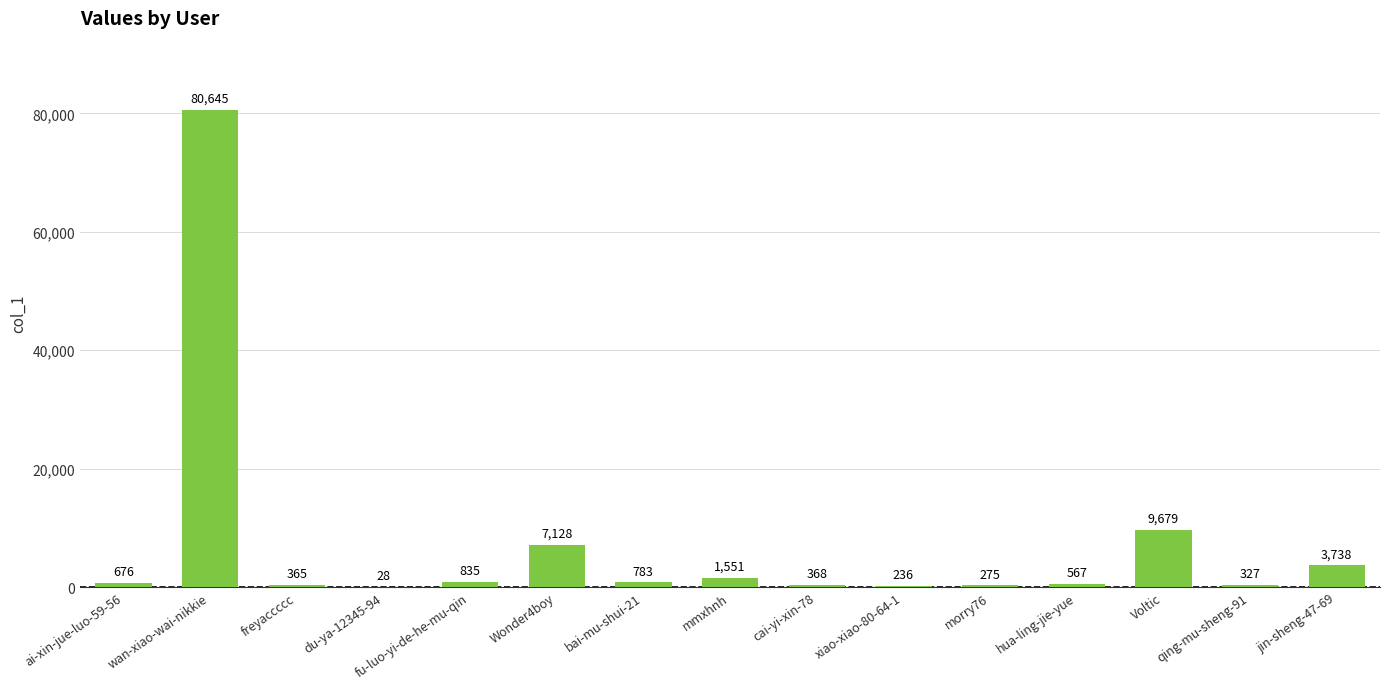

Reading left to right, what are all the values shown in this chart?

ai-xin-jue-luo-59-56=676	wan-xiao-wai-nikkie=80645	freyaccccc=365	du-ya-12345-94=28	fu-luo-yi-de-he-mu-qin=835	Wonder4boy=7128	bai-mu-shui-21=783	mmxhnh=1551	cai-yi-xin-78=368	xiao-xiao-80-64-1=236	morry76=275	hua-ling-jie-yue=567	Voltic=9679	qing-mu-sheng-91=327	jin-sheng-47-69=3738